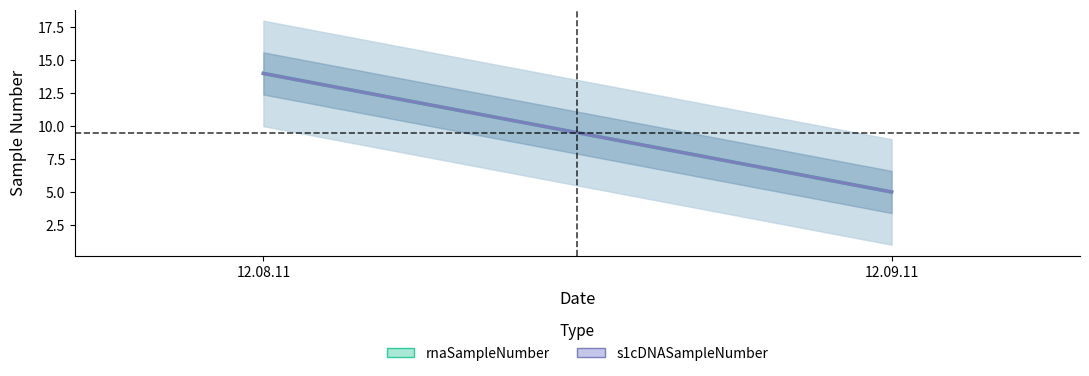

What position from the right is 12.09.11?

1